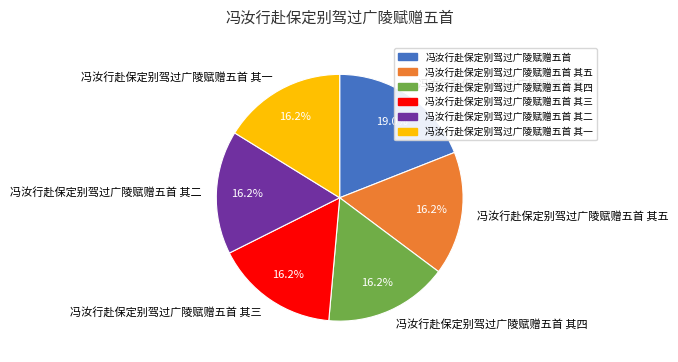

Is it true that 冯汝行赴保定别驾过广陵赋赠五首 其一 is 24% of the pie?

False